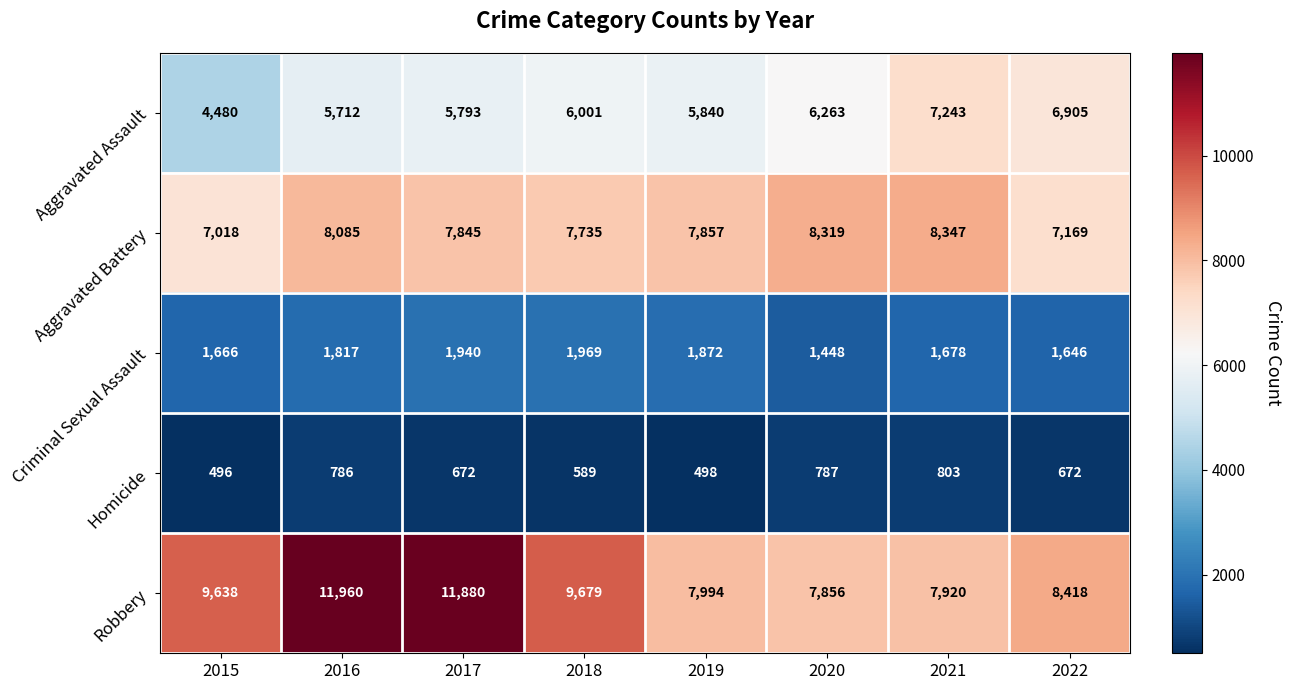

What is the difference between the highest and lowest values at 2016?

11174